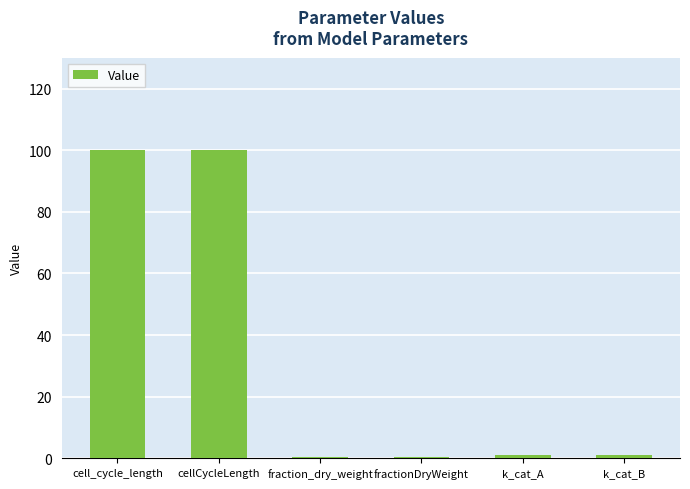

What is the sum of all values?

202.6